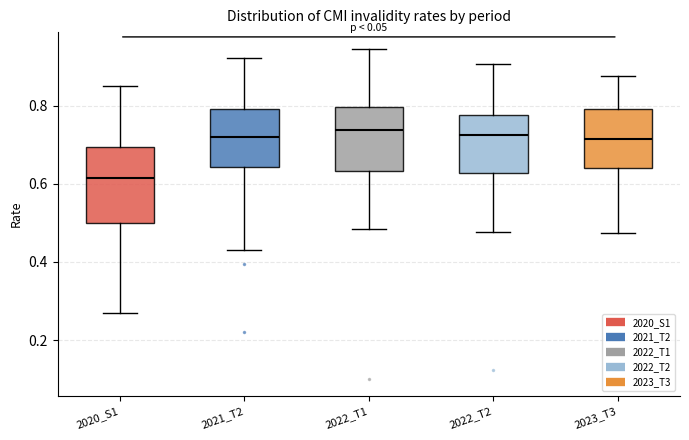

Comparing the boxes themselves (not the whiskers), which one is the tallest?

2020_S1